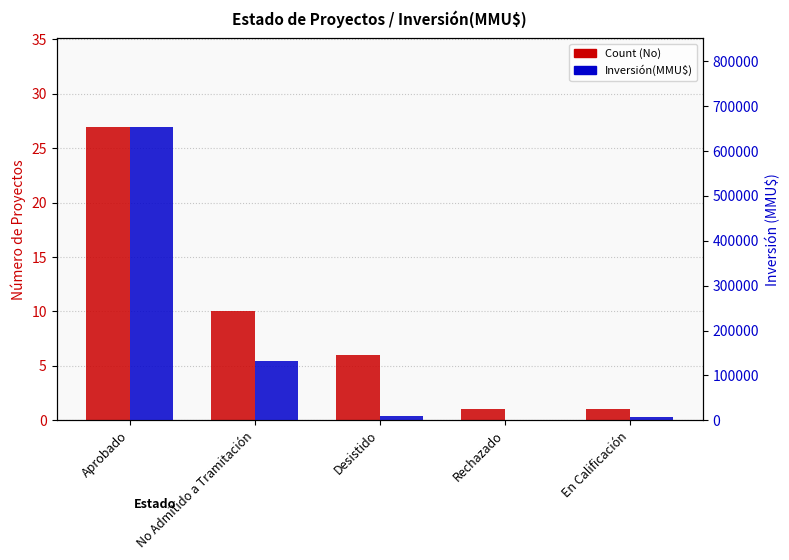

What is the spread (max minus min) of values at No Admitido a Tramitación?

131493